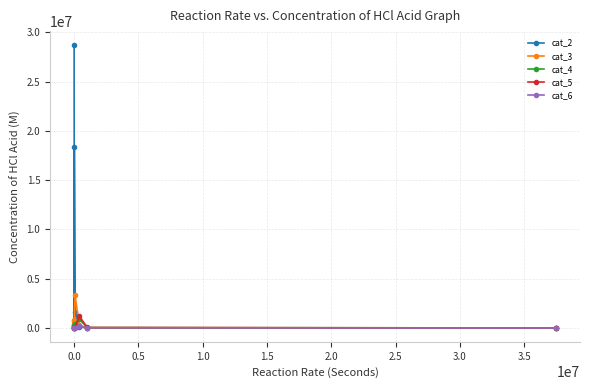

Which series has the largest total across all categories?

cat_2